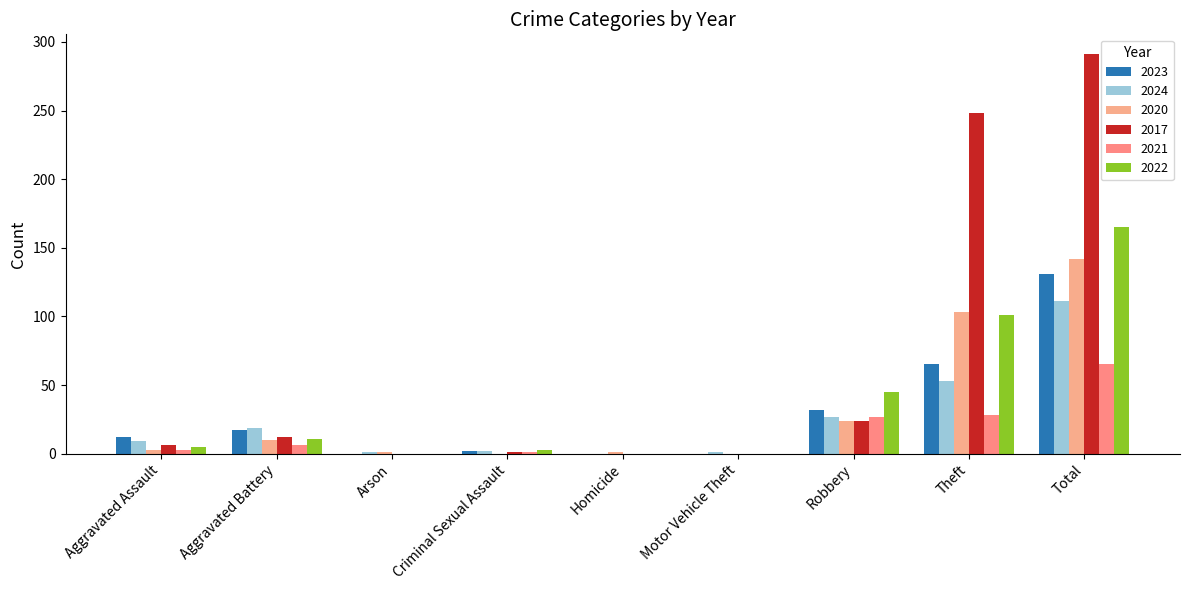

How many series are shown in this chart?

6